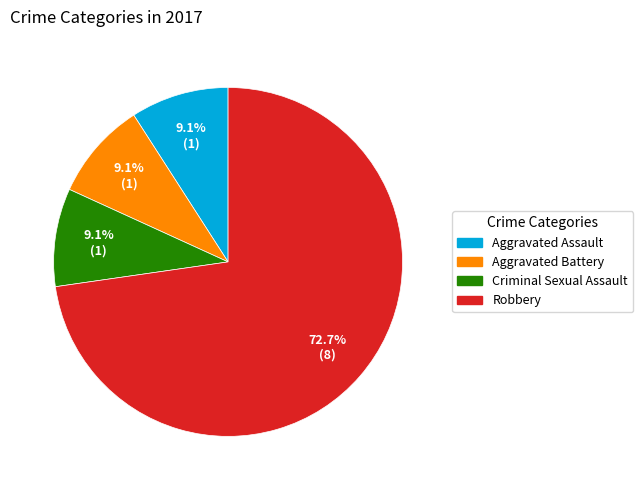

To the nearest percent, what percentage of the pie is Aggravated Assault?

9%